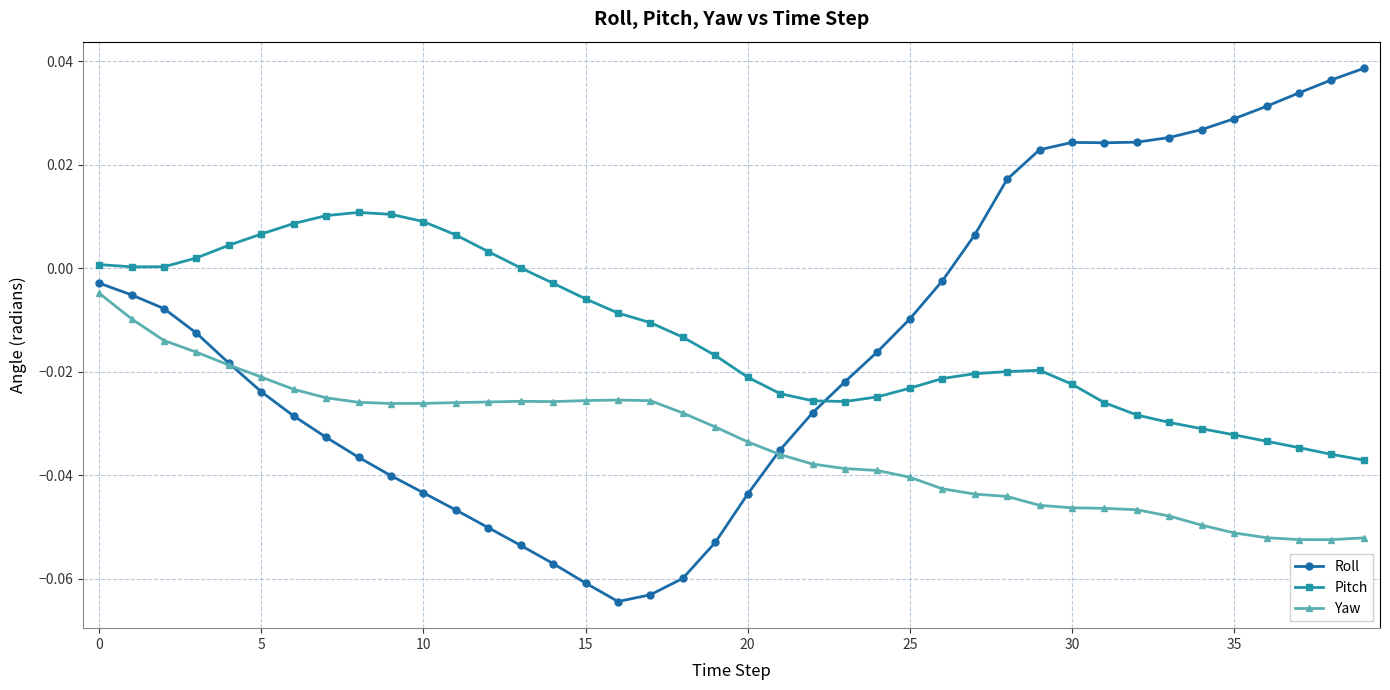

Does the chart have visible grid lines?

Yes